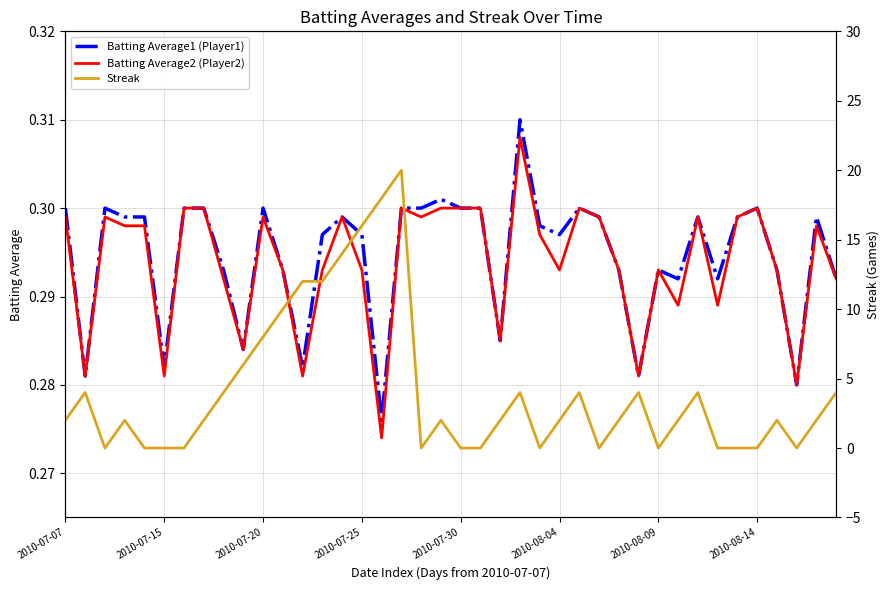

True or false: Batting Average1 (Player1) has a value of 0.5 at 2010-07-20.

False